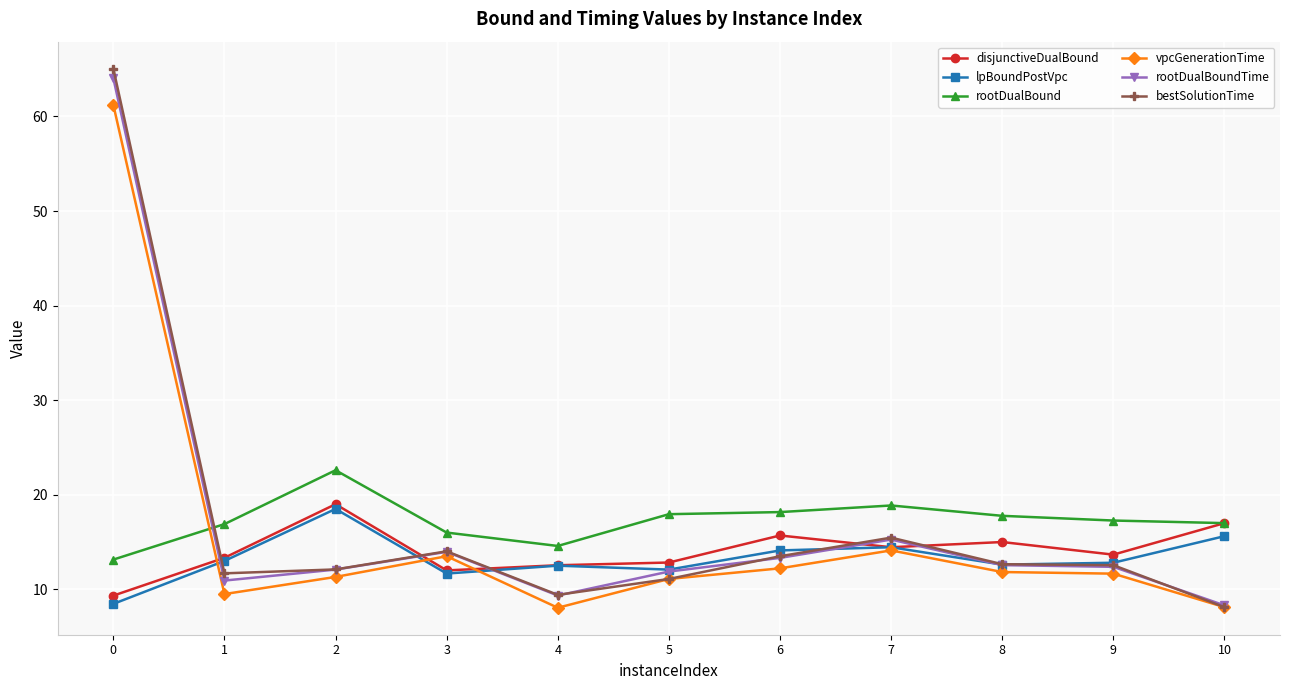

What are all the series names shown in the legend?

disjunctiveDualBound, lpBoundPostVpc, rootDualBound, vpcGenerationTime, rootDualBoundTime, bestSolutionTime